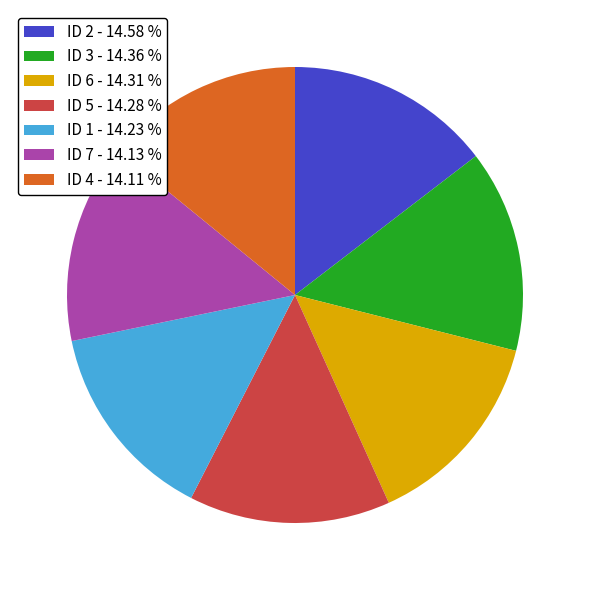

Is the sum of ID 3 - 14.36 % and ID 2 - 14.58 % greater than half?

No